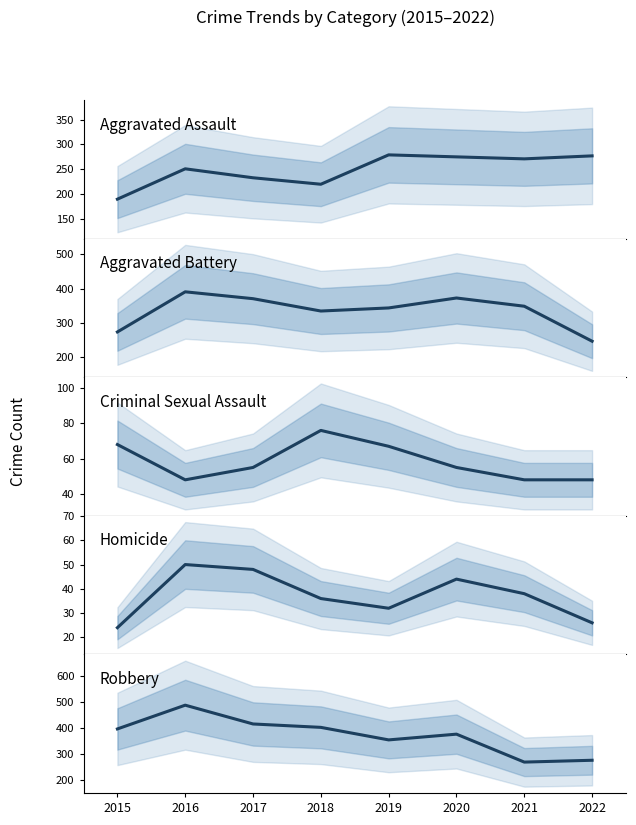

What is the maximum value shown in the chart?

487